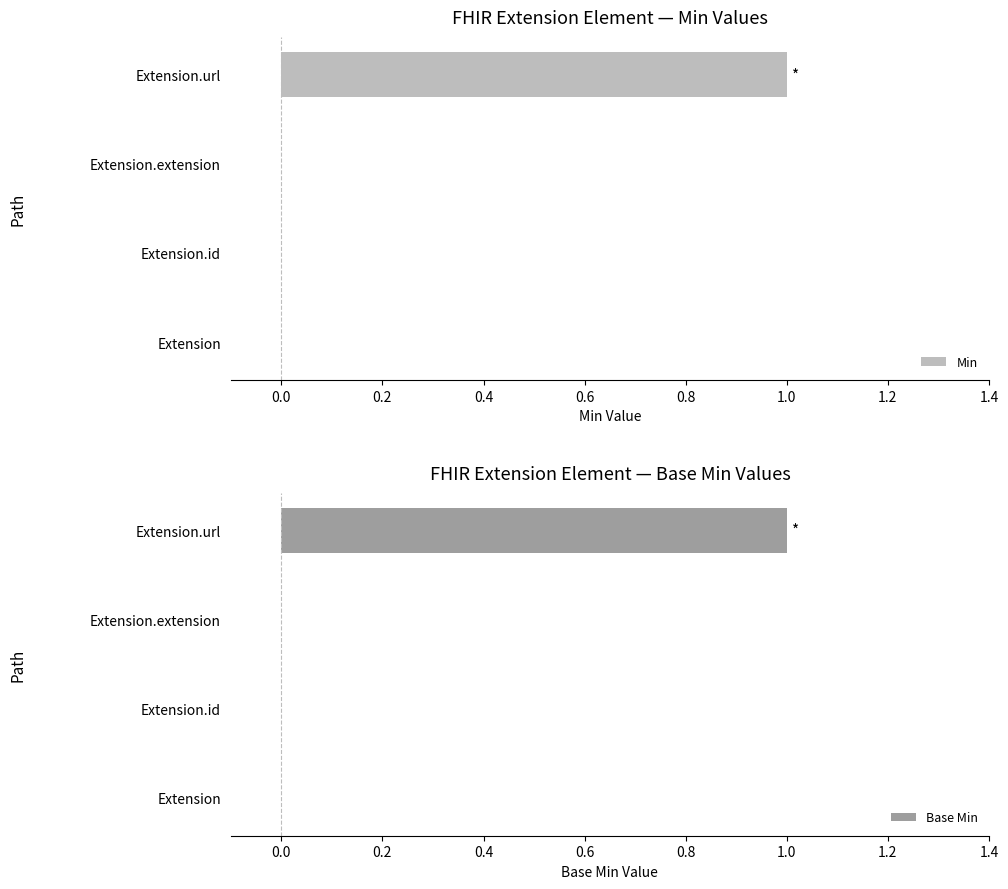

Which series has the largest range (max minus min)?

Min